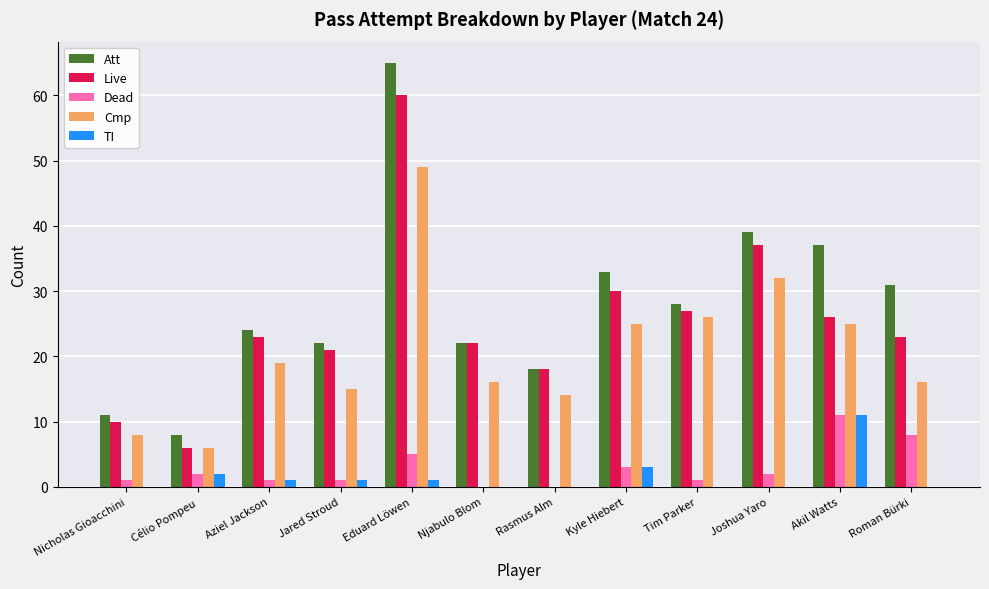

How many groups of bars are there?

12